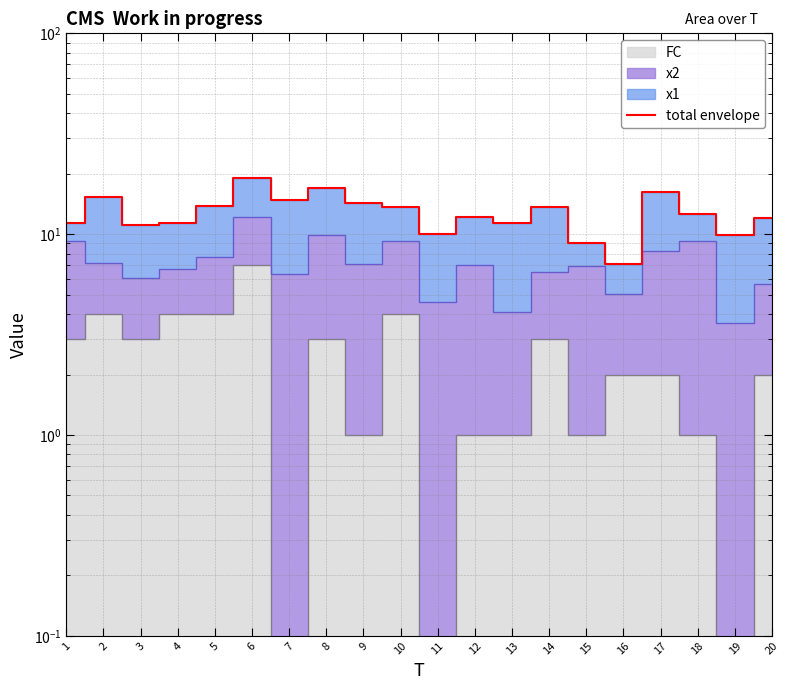

True or false: the data has more than 0 interior local peaks.

True